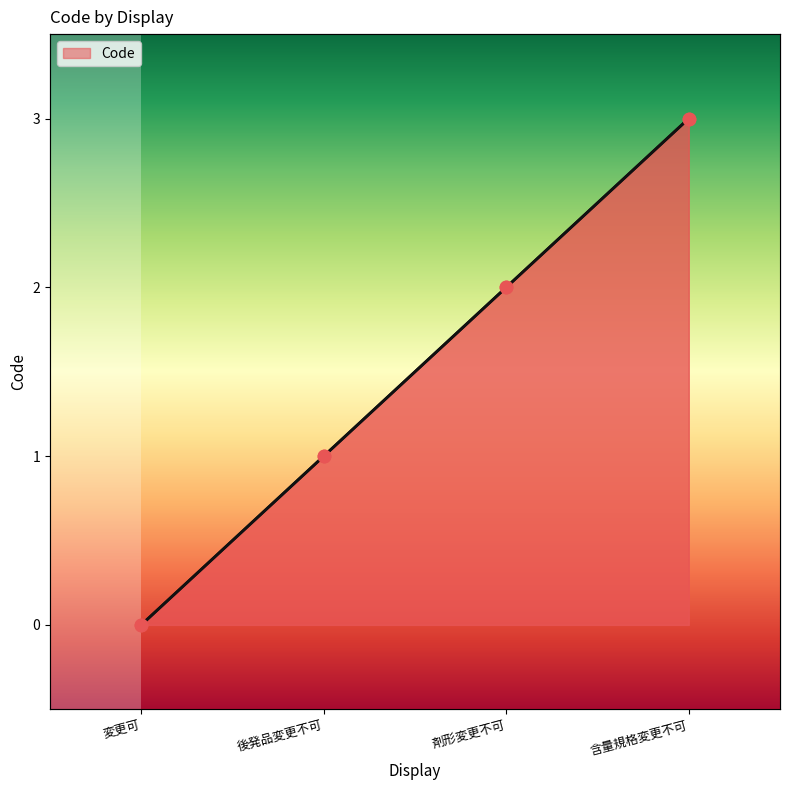

Approximately how many times larger is the value at 後発品変更不可 compared to 含量規格変更不可?

0.3